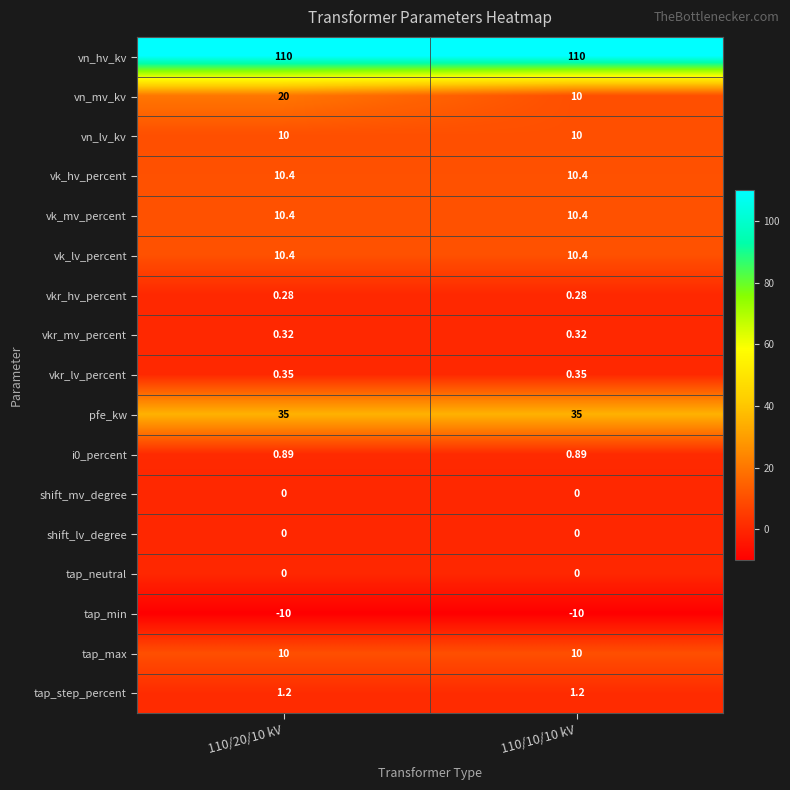

Is the value of vk_lv_percent at 110/20/10 kV greater than the value of pfe_kw at 110/20/10 kV?

No